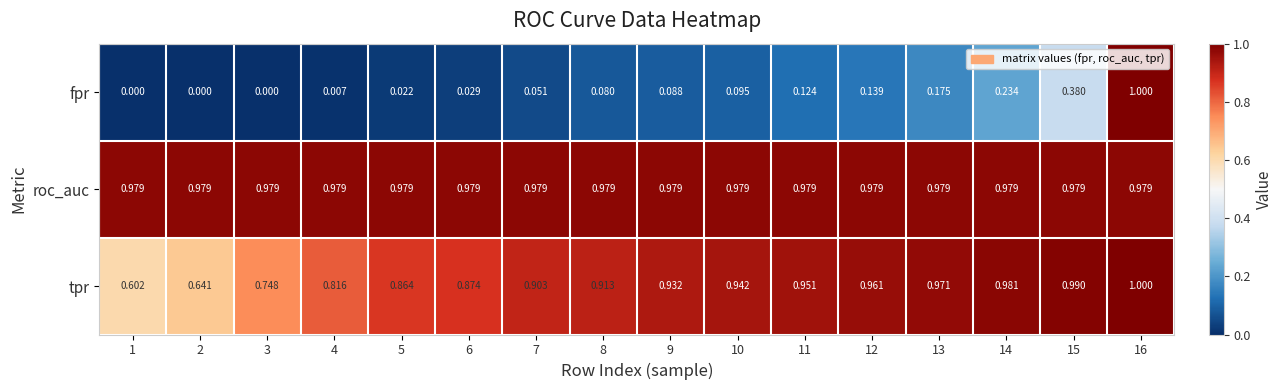

At 11, list the series in order from largest to smallest.

roc_auc, tpr, fpr